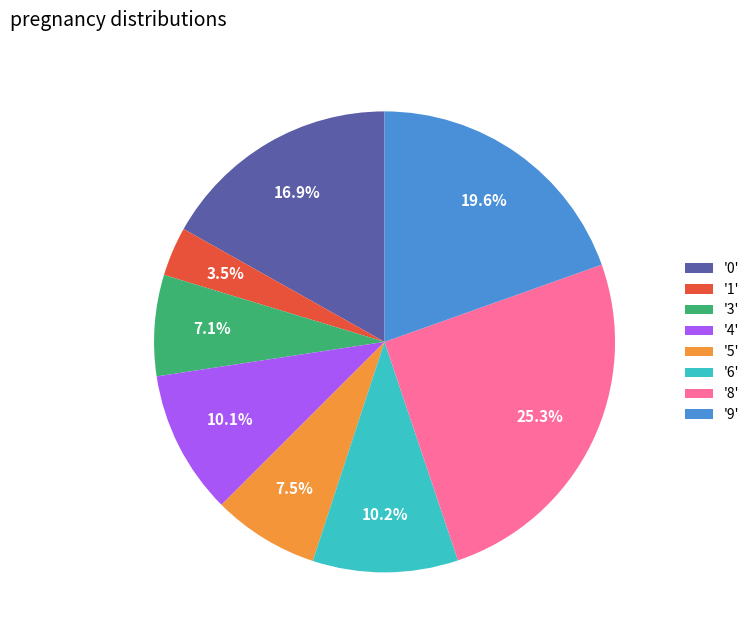

Is there any slice that represents more than half of the pie?

No